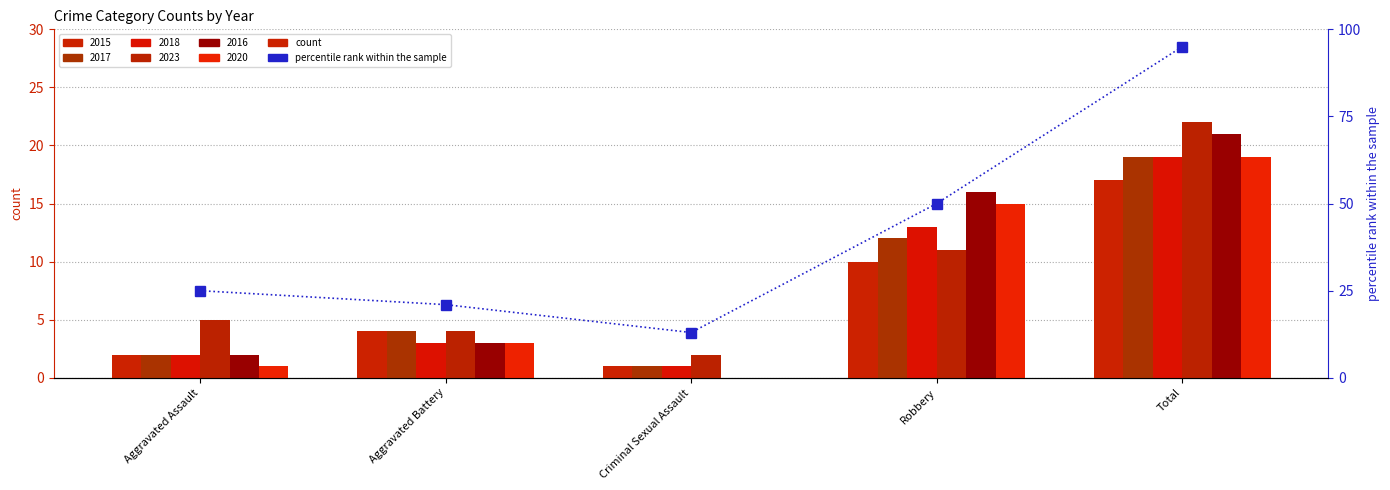

Does the chart contain any negative values?

No